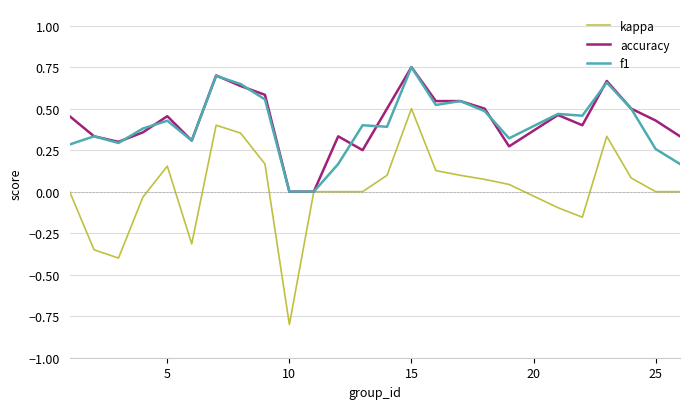

Which series has the widest spread of values?

kappa